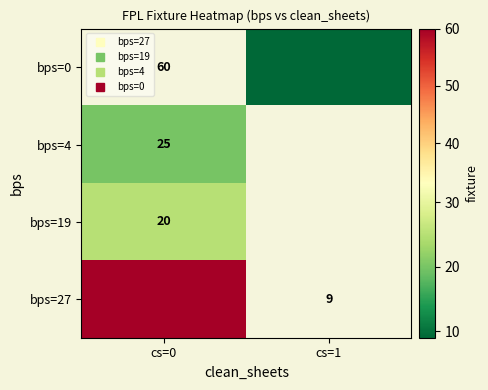

Which has a higher value, cs=1 or cs=0?

cs=0